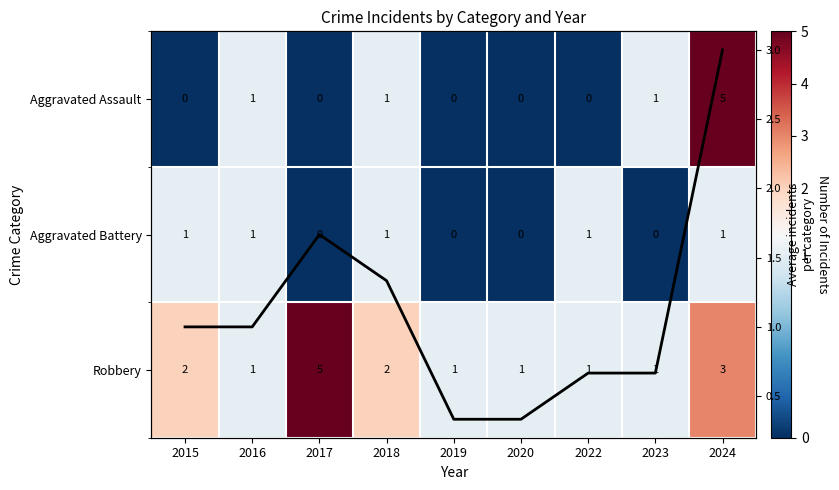

Which category has the highest value across all series?

2024